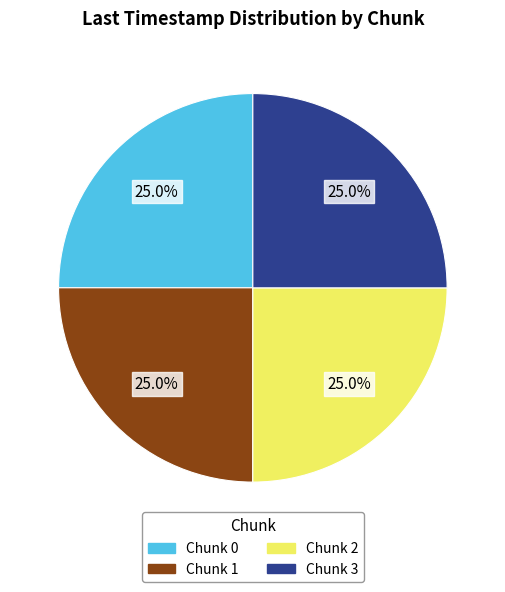

Is there a majority slice in this chart?

No